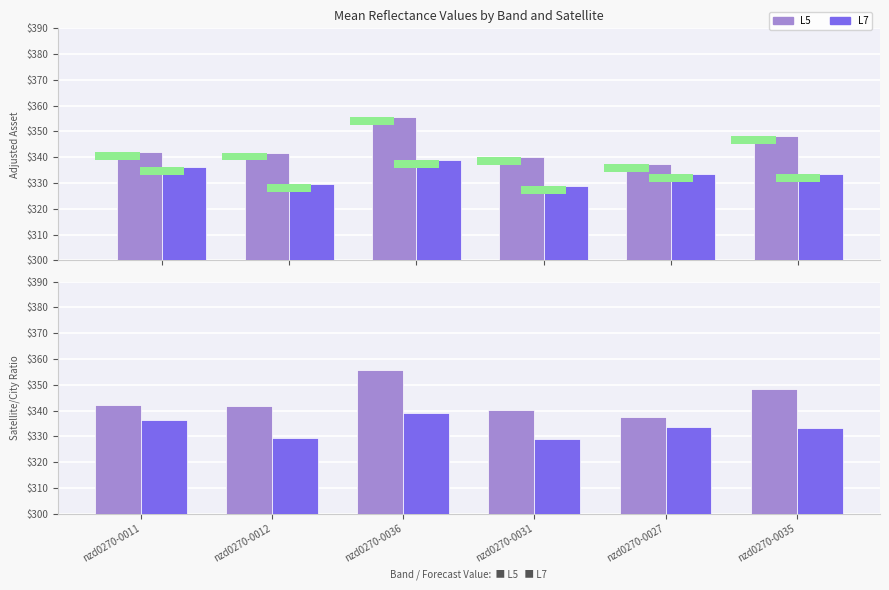

What is the difference between the L7 values at nzd0270-0027 and nzd0270-0035?

0.2